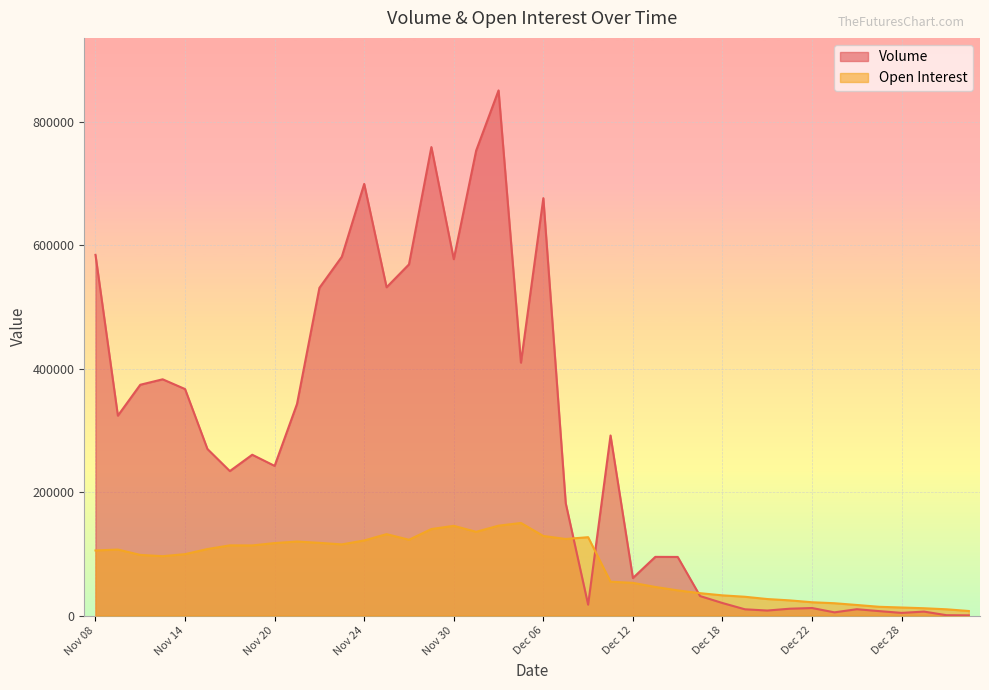

How many interior local valleys does the Open Interest series have?

6